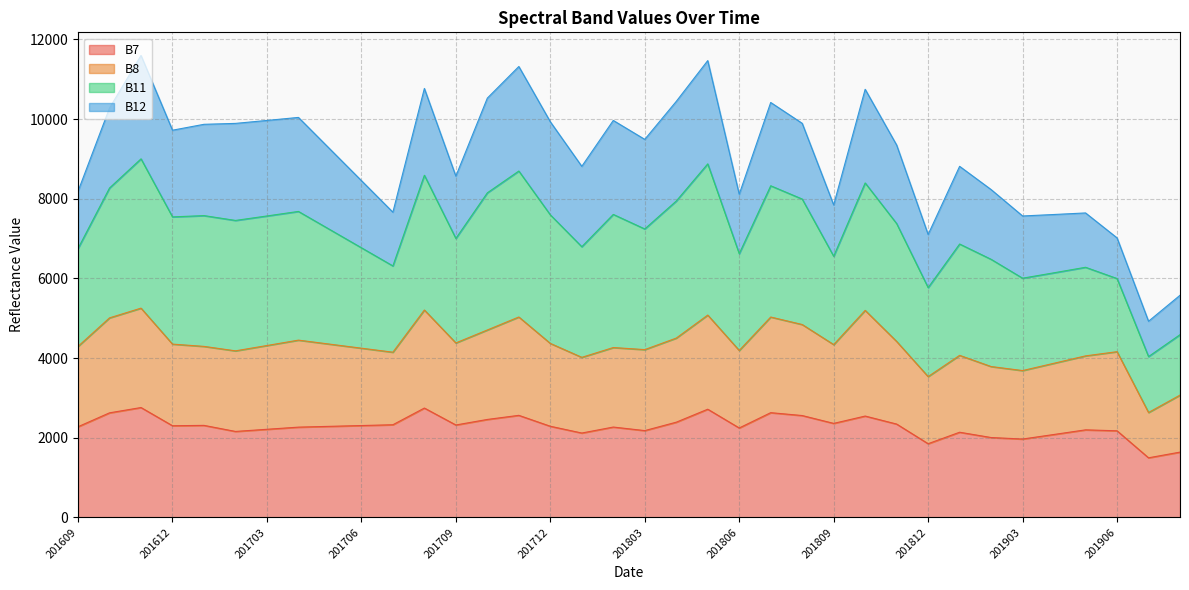

Does the chart display data point markers on the line(s)?

No